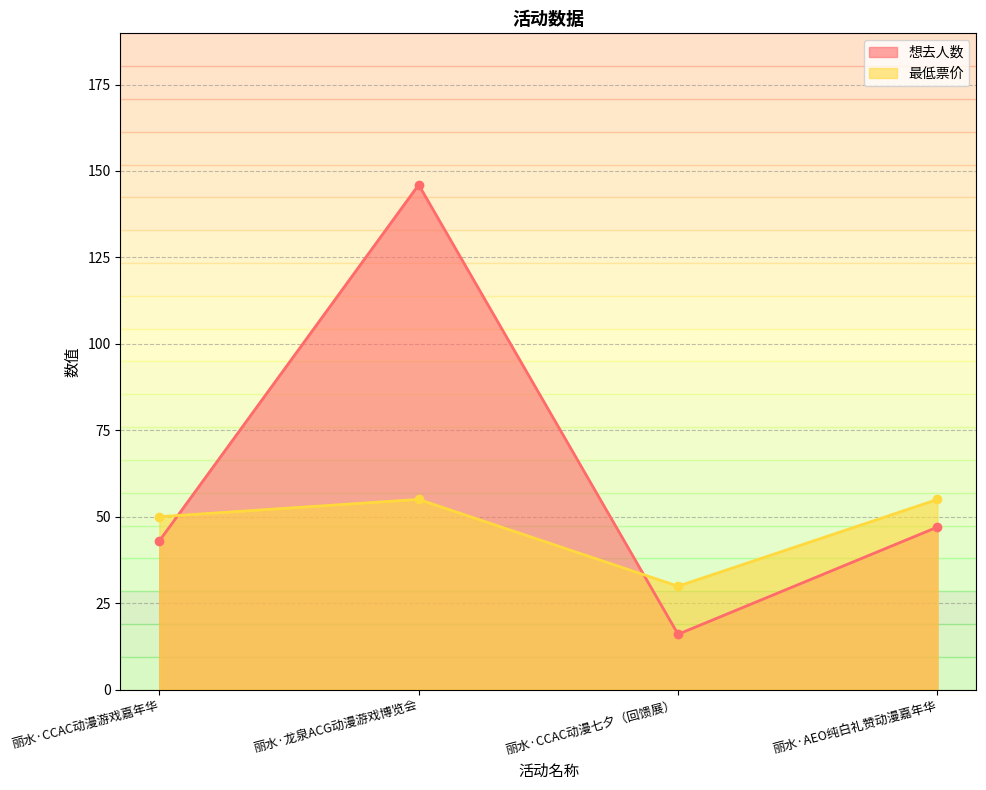

What are all the series names shown in the legend?

想去人数, 最低票价